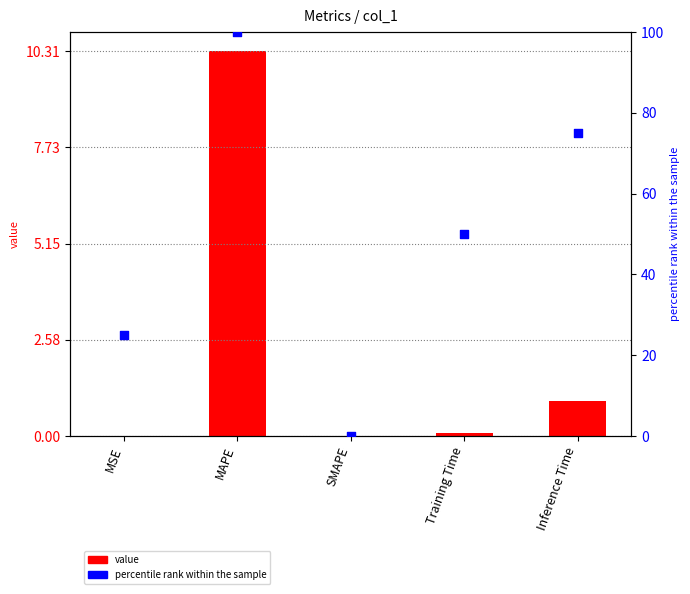

Which series has the largest total across all categories?

percentile rank